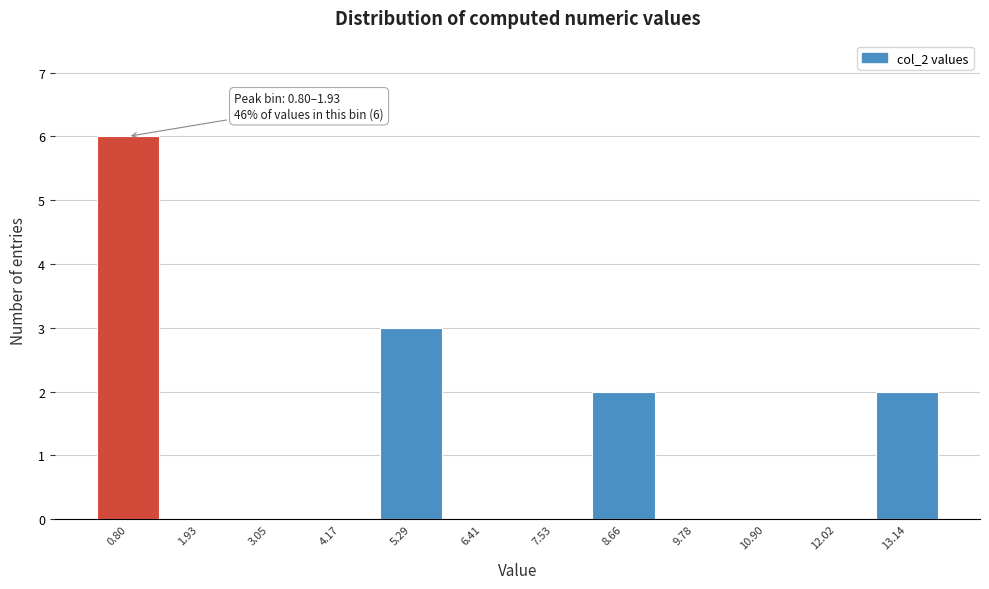

Reading right to left, list all the values displayed in this chart.

13.14=2	12.02=0	10.90=0	9.78=0	8.66=2	7.53=0	6.41=0	5.29=3	4.17=0	3.05=0	1.93=0	0.80=6